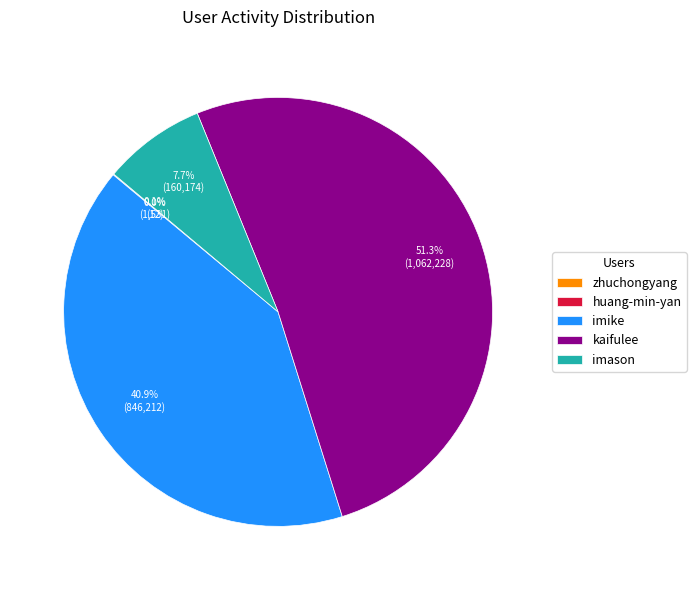

Do imike and kaifulee together represent more than half of the pie?

Yes